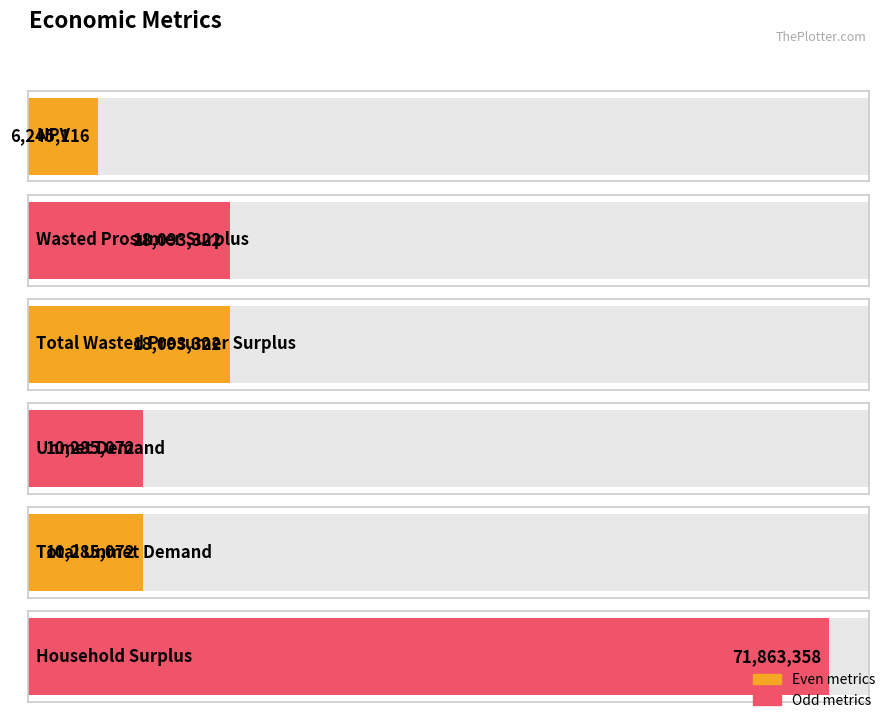

Between Wasted Prosumer Surplus and Unmet Demand, which is larger?

Wasted Prosumer Surplus